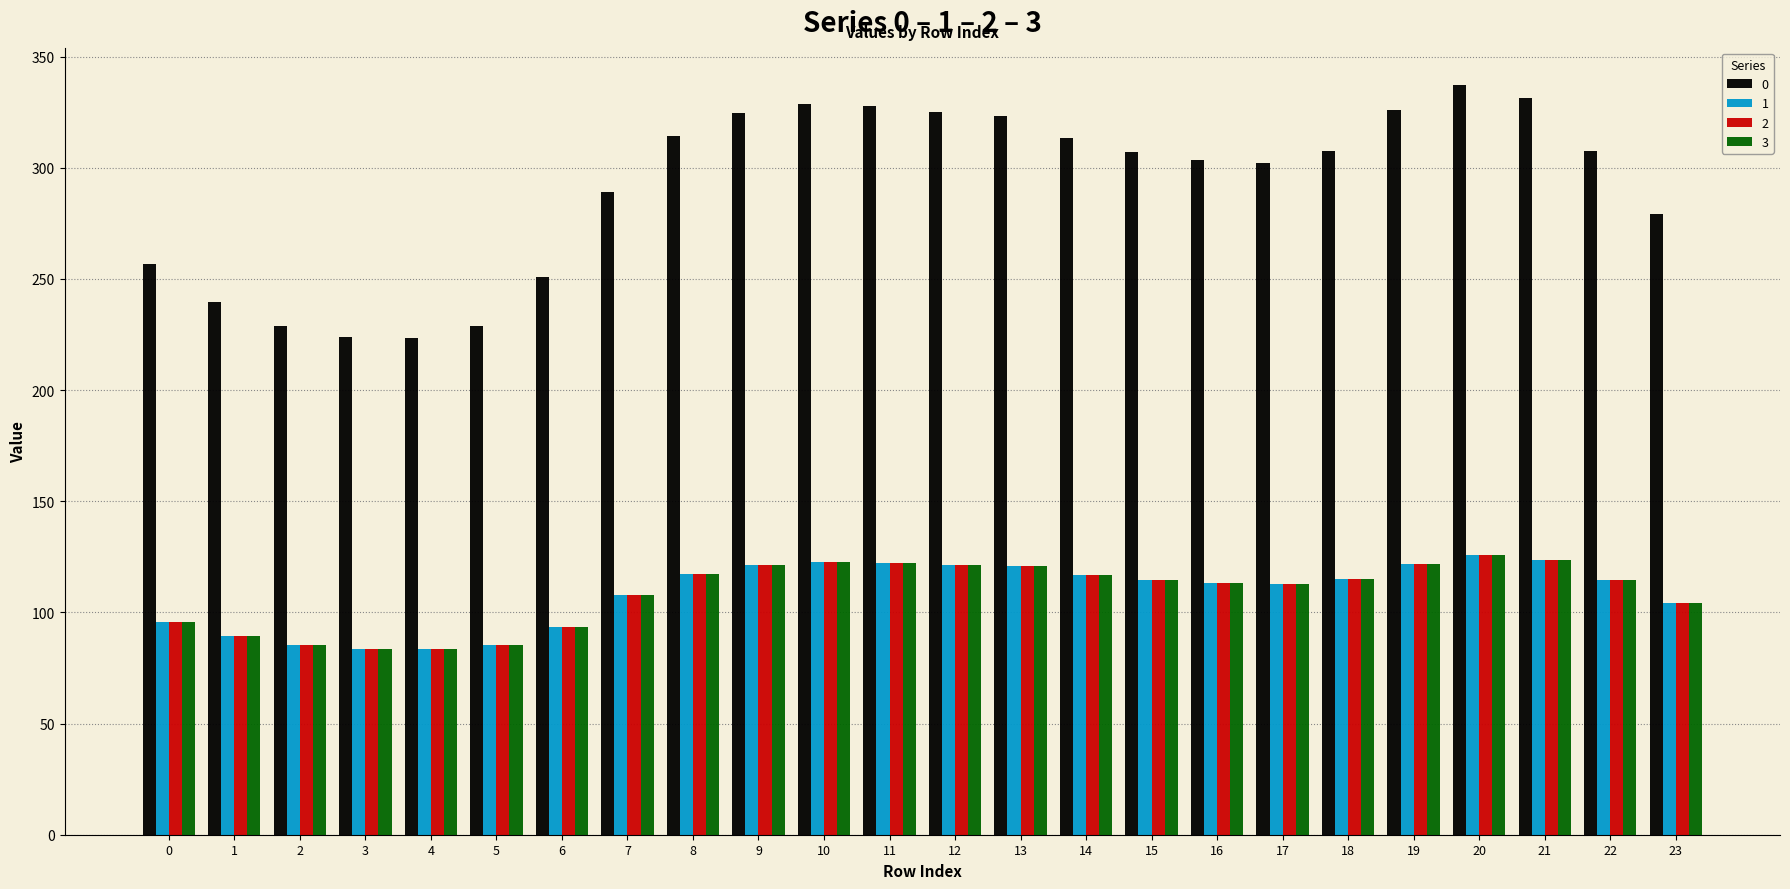

At which label is 2 closest to 104?

23